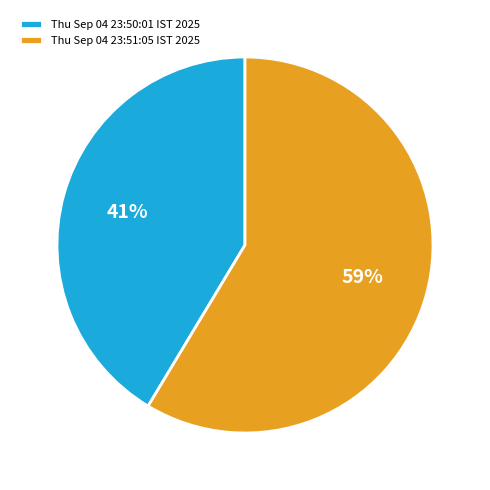

To the nearest percent, what percentage of the pie is Thu Sep 04 23:51:05 IST 2025?

59%